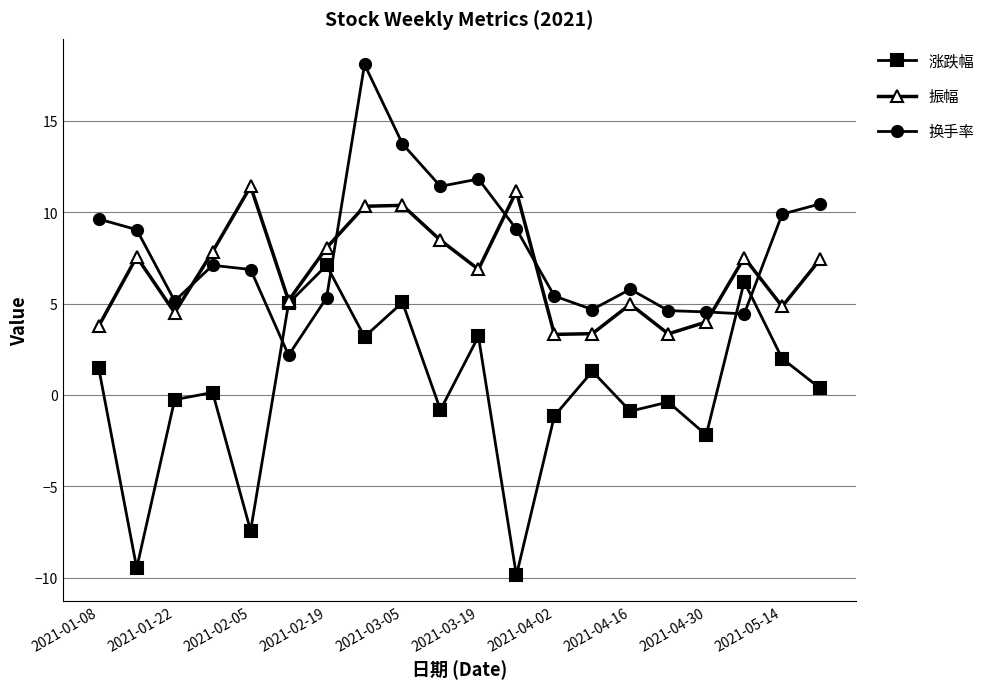

How many times do 换手率 and 涨跌幅 cross each other?

4